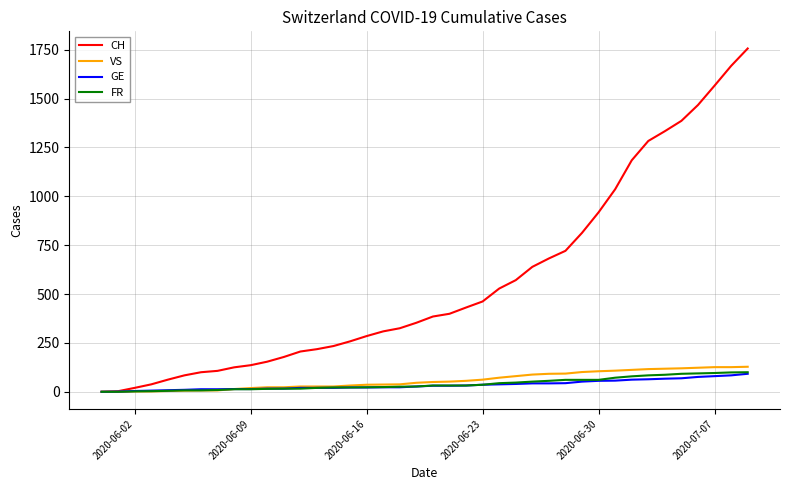

Which series has the widest spread of values?

CH